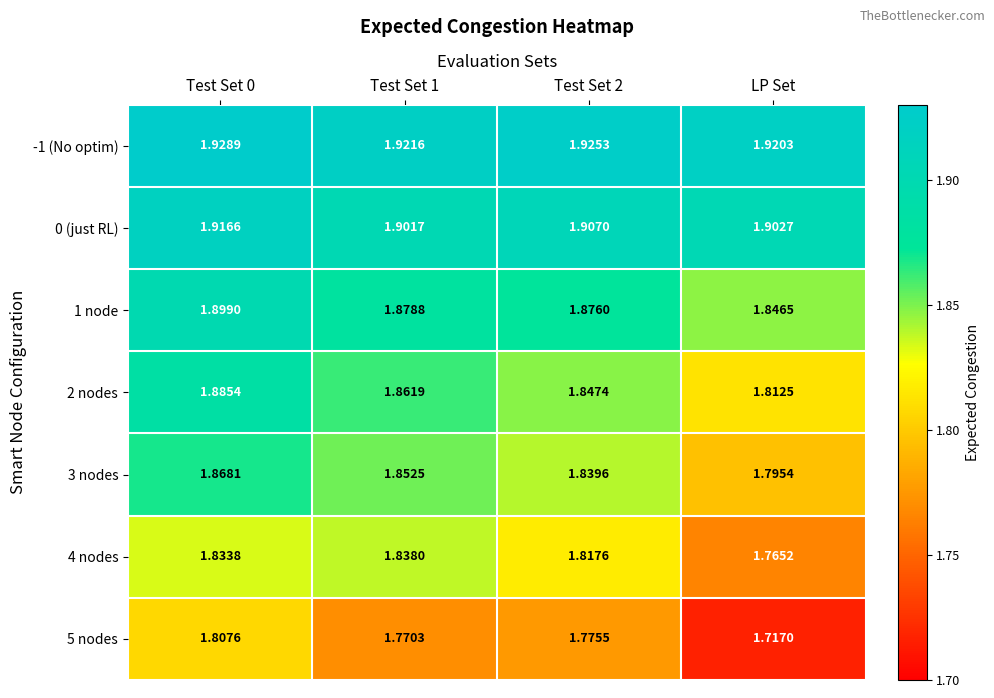

Which category has the lowest value across all series?

LP Set